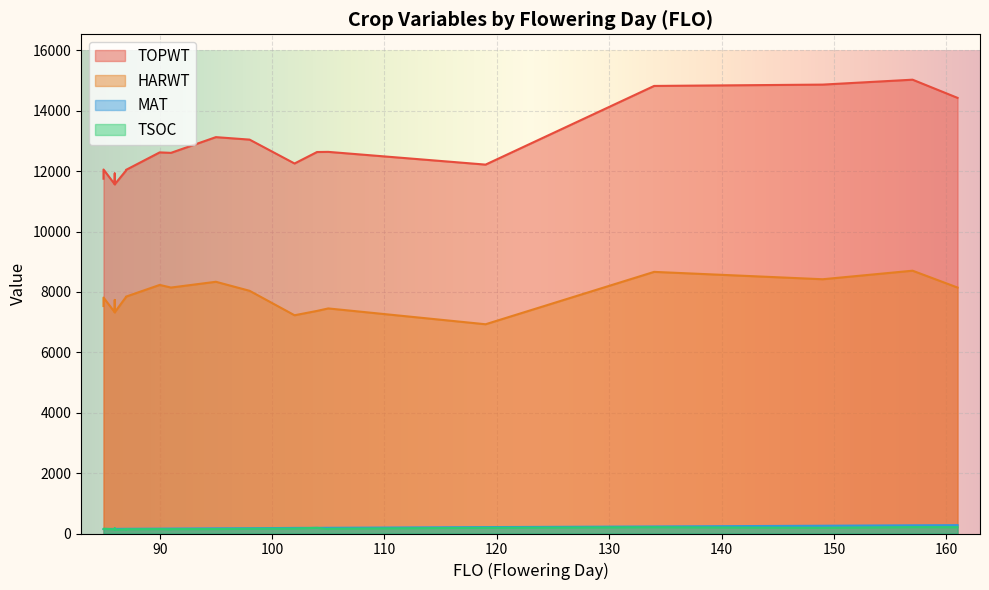

What is the value of the MAT point at the 6th from the left?

161